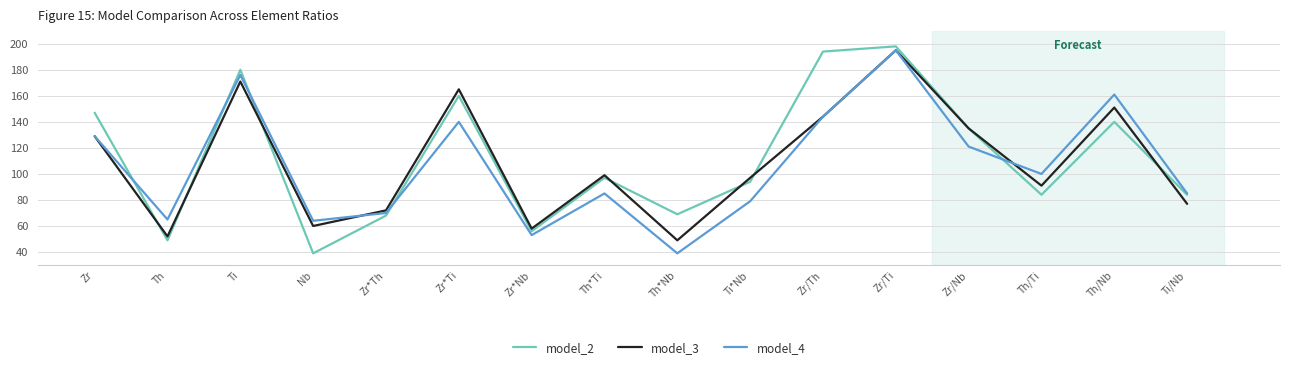

How many distinct data groups are displayed?

3